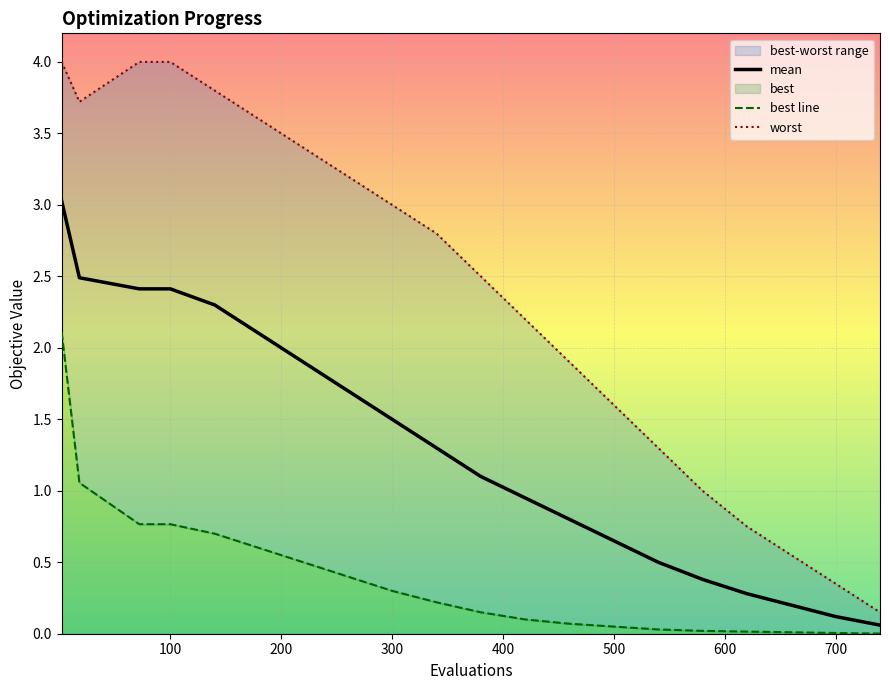

True or false: evals and worst intersect in this chart.

False